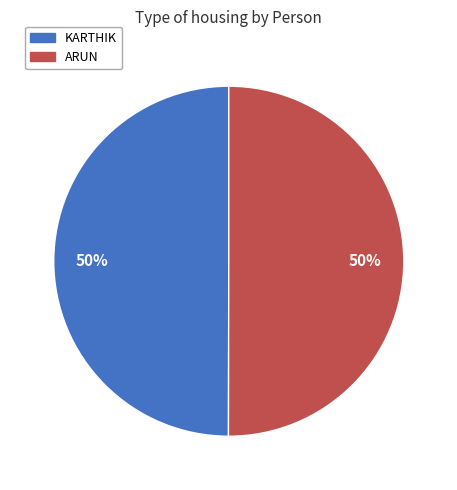

The KARTHIK slice represents 50% of the pie. True or false?

True